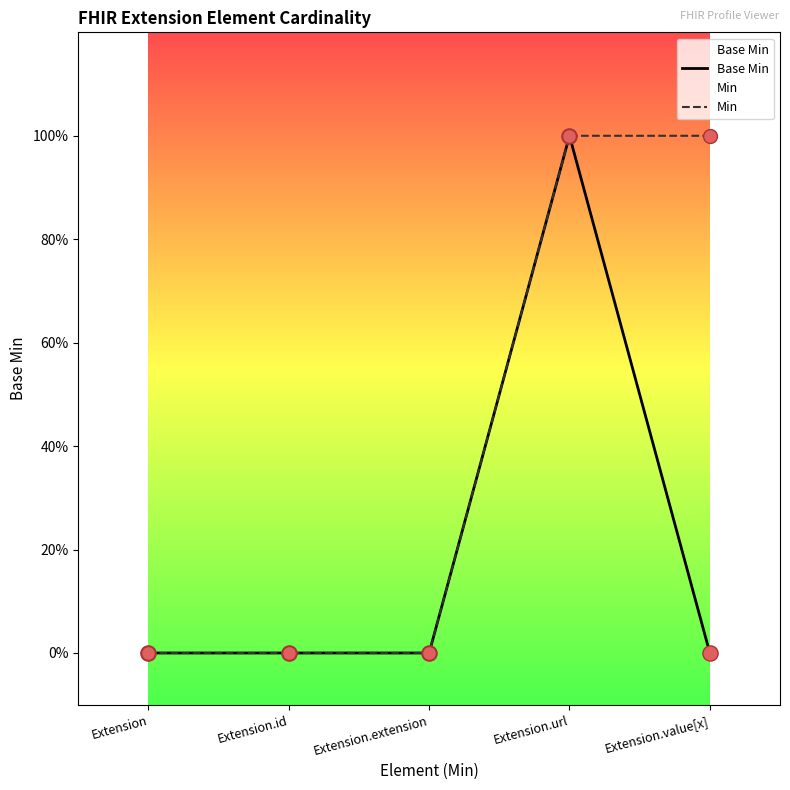

Which series has the largest Y range (max minus min)?

Base Min